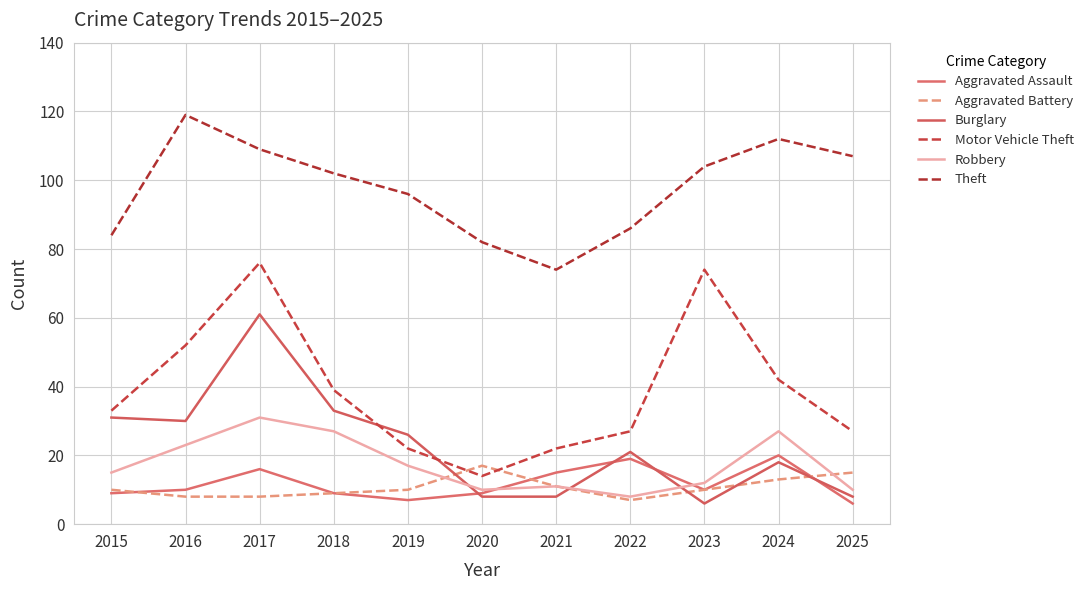

What is the maximum value for Theft?

119